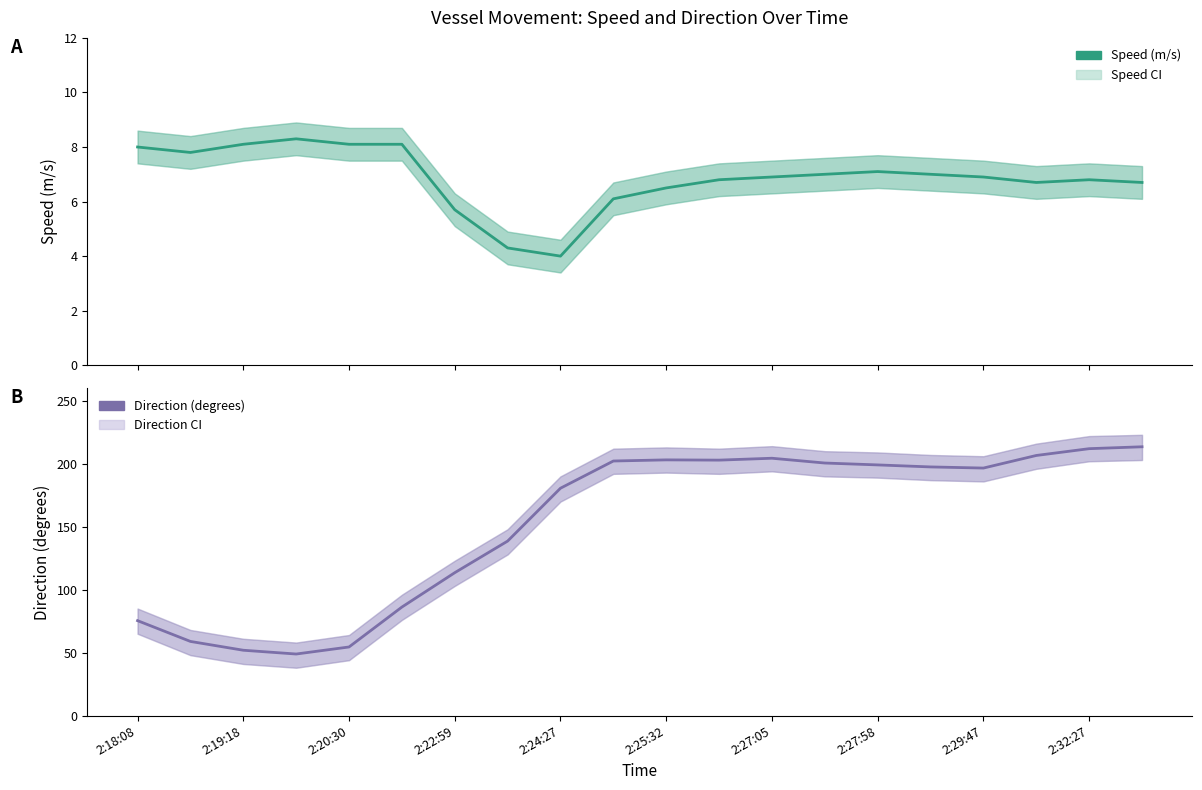

Is this an area chart (filled region under the line)?

No